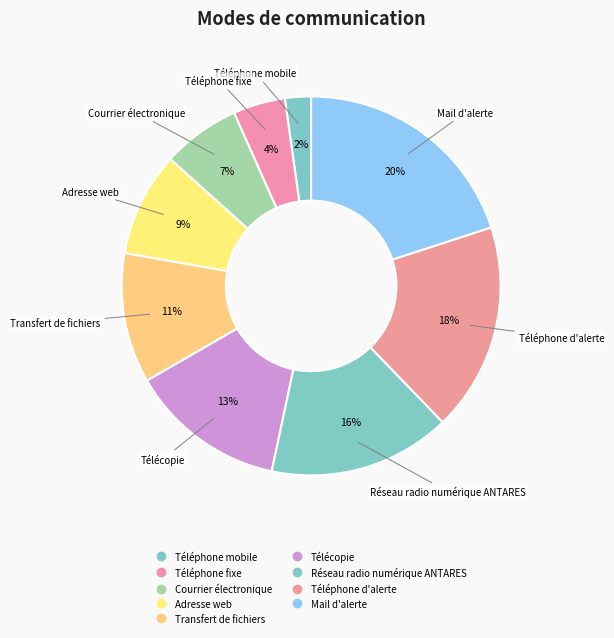

Count the number of slices in the pie.

9